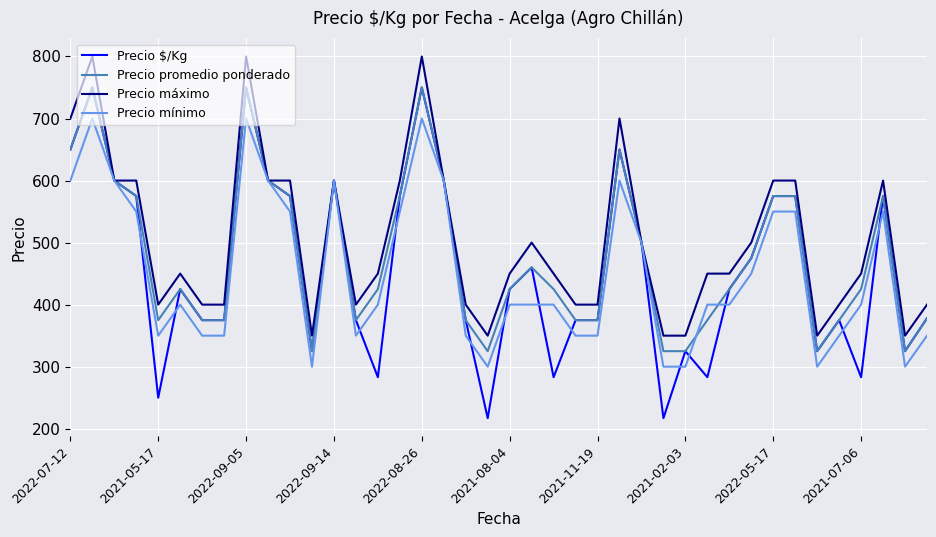

Which series has the largest total across all categories?

Precio máximo